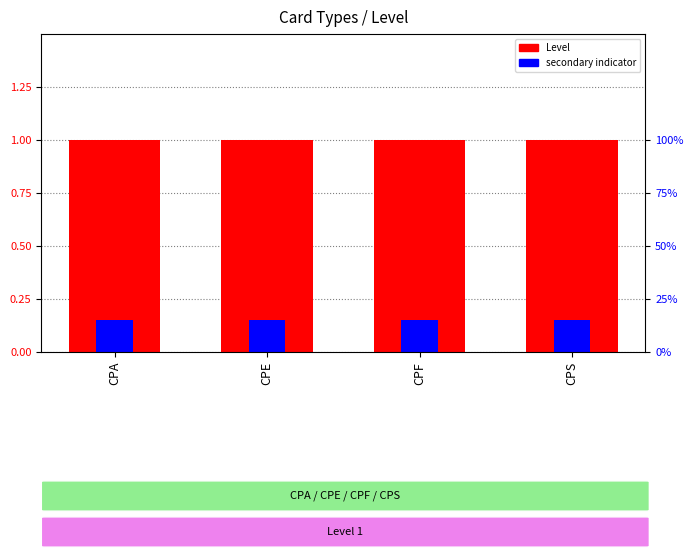

List the series in order of their peak value, lowest first.

secondary indicator, Level